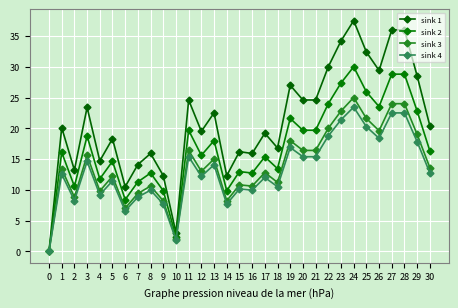

How many values in sink 4 are above zero?

30